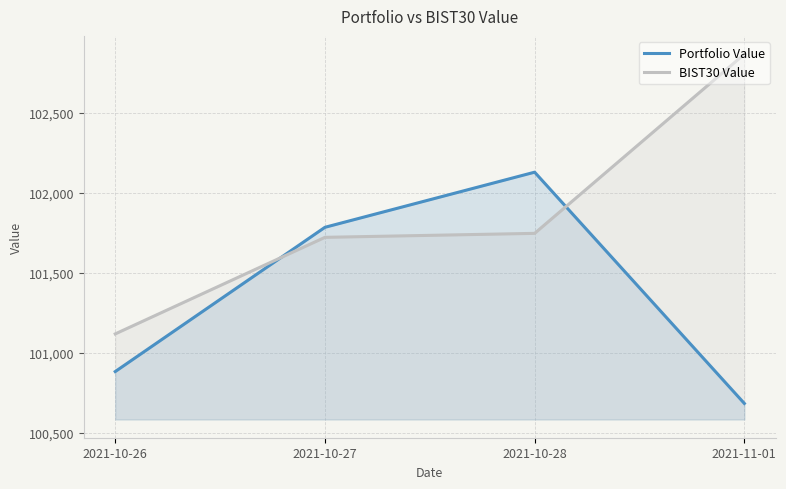

Does the chart display data point markers on the line(s)?

No